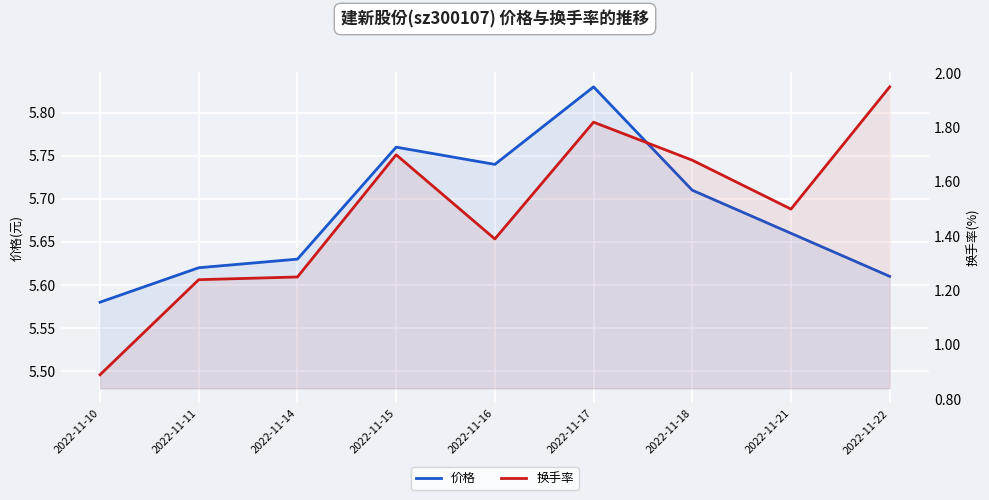

Reading left to right, transcribe all the data shown in this chart.

价格: 5.6	5.6	5.6	5.8	5.7	5.8	5.7	5.7	5.6
换手率: 0.9	1.2	1.2	1.7	1.4	1.8	1.7	1.5	1.9